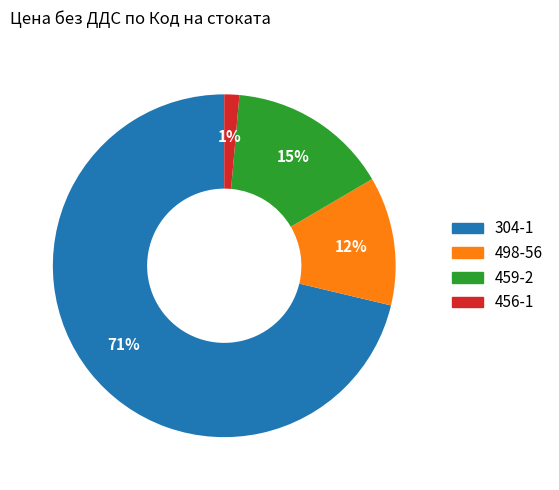

What is the largest slice in the pie chart?

304-1